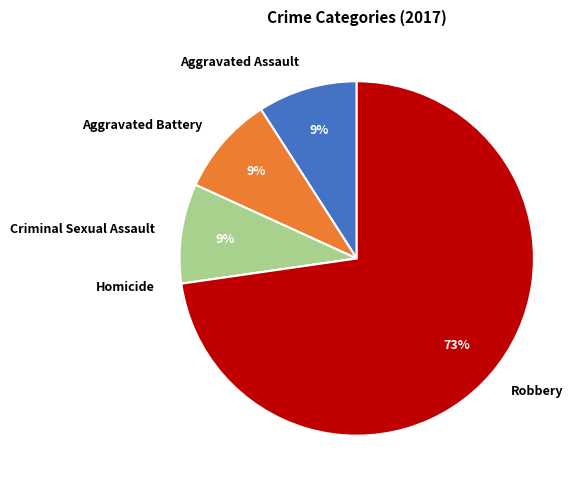

What percentage is the Aggravated Assault slice, to the nearest percent?

9%